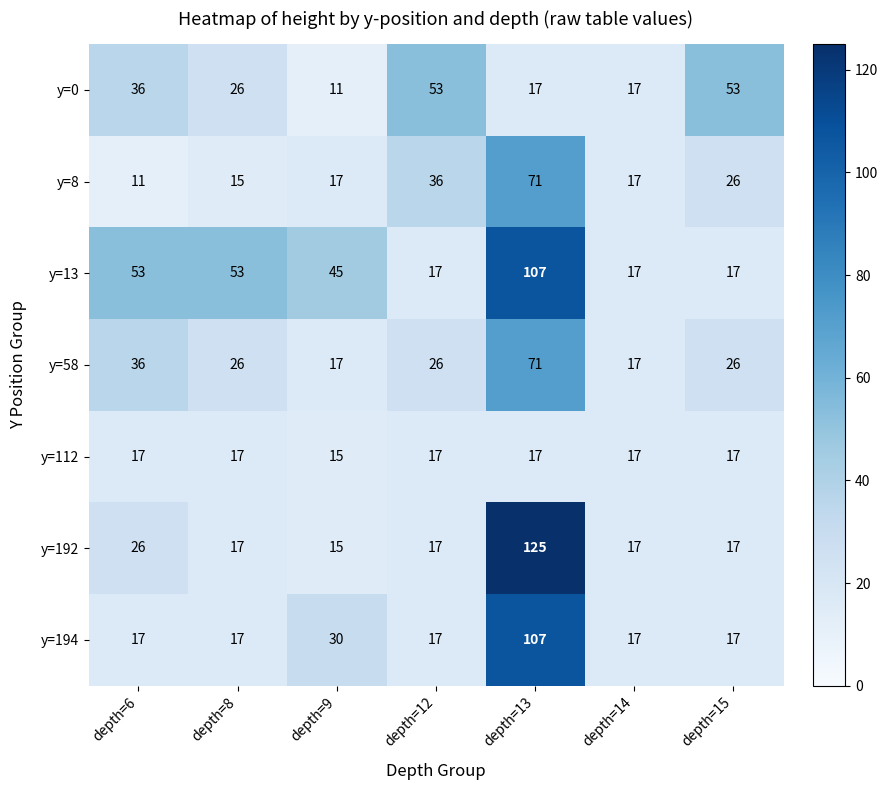

The value of y=192 at depth=15 is 30. True or false?

False